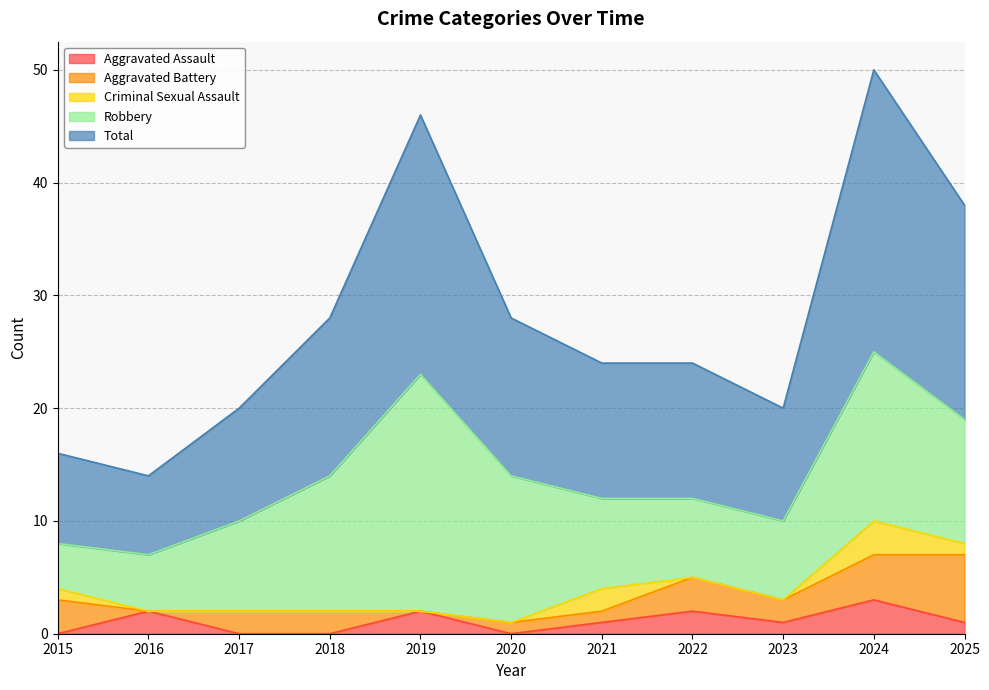

True or false: Total and Criminal Sexual Assault cross at least once.

False